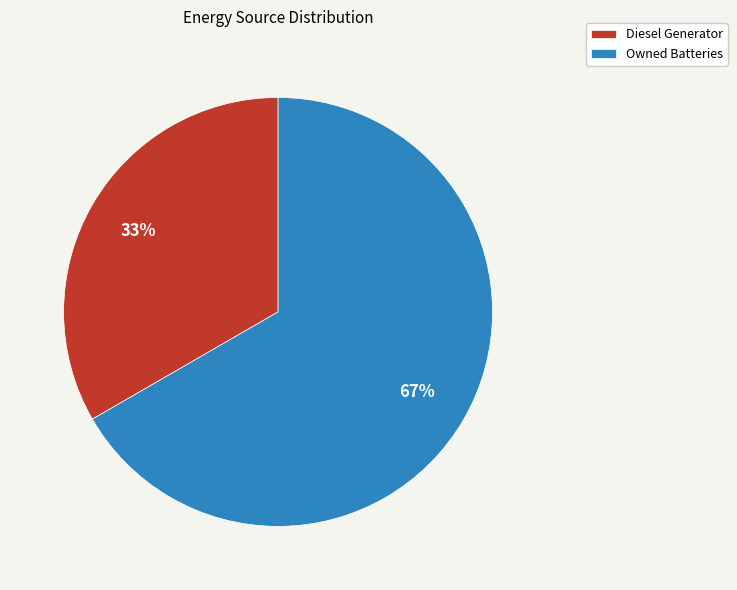

How many segments does this pie chart have?

2